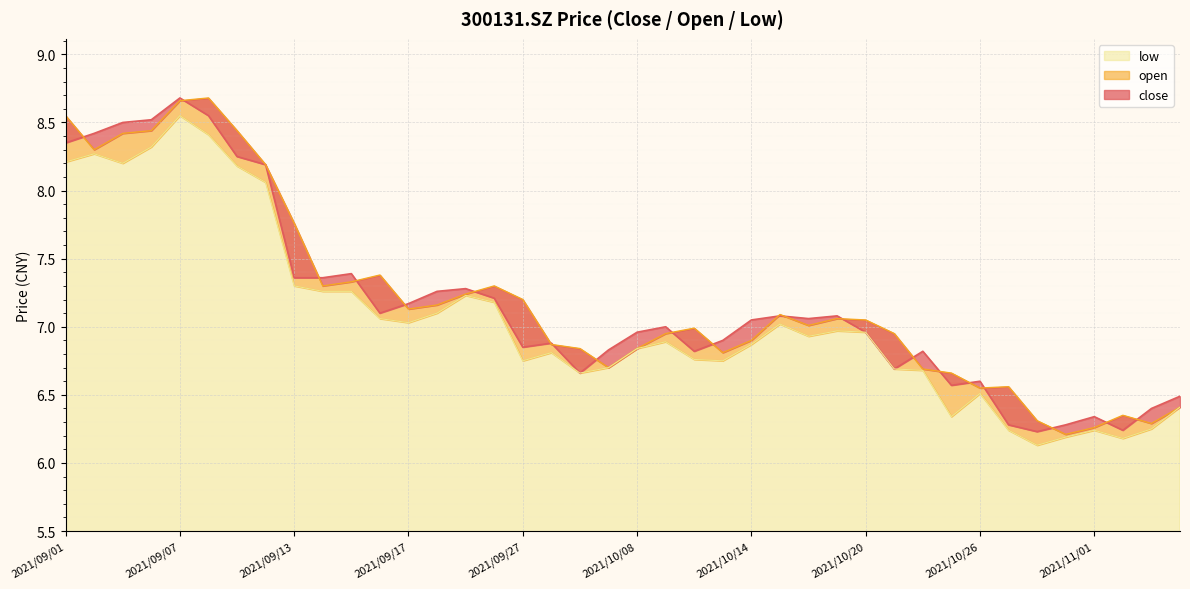

True or false: open and low cross at least once.

False